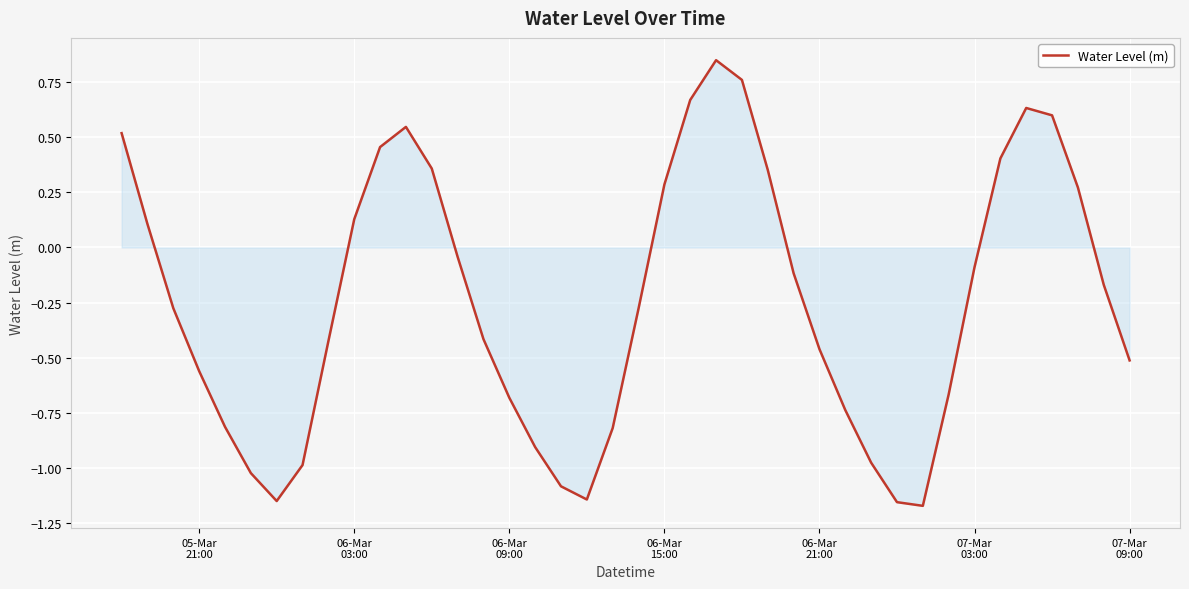

Reading left to right, what are all the values shown in this chart?

0.5	0.1	-0.3	-0.6	-0.8	-1.0	-1.2	-1.0	-0.4	0.1	0.5	0.5	0.4	-0.0	-0.4	-0.7	-0.9	-1.1	-1.1	-0.8	-0.3	0.3	0.7	0.9	0.8	0.4	-0.1	-0.5	-0.7	-1.0	-1.2	-1.2	-0.7	-0.1	0.4	0.6	0.6	0.3	-0.2	-0.5